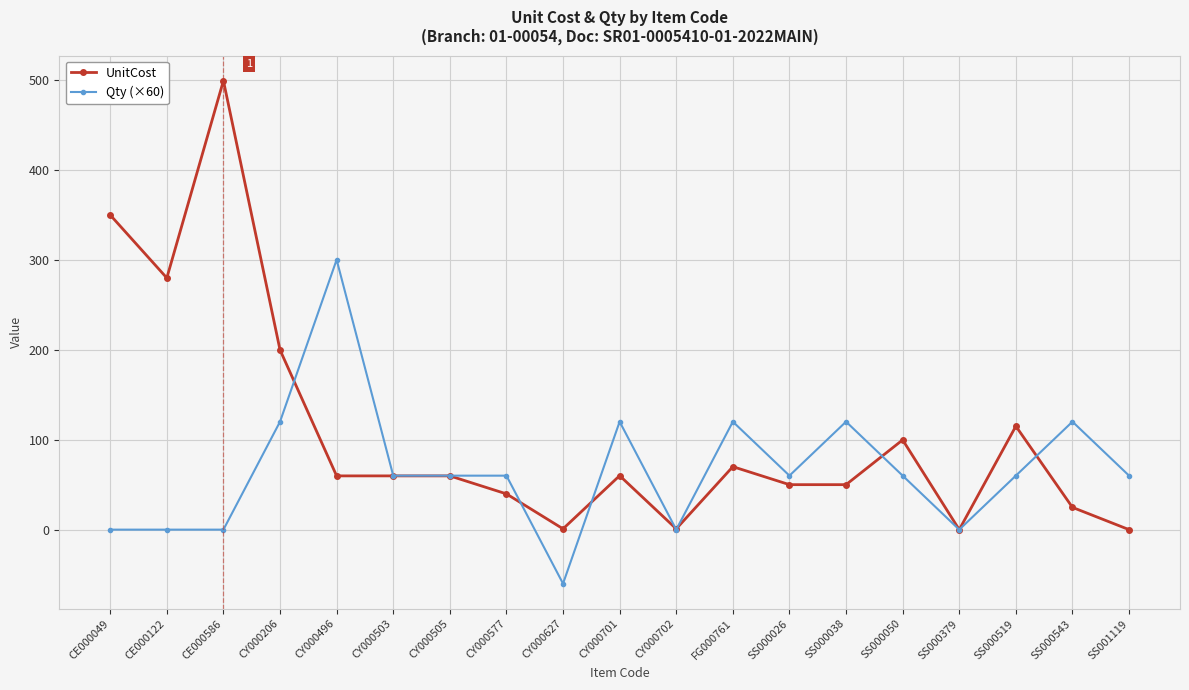

True or false: Qty (×60) has a value of 0.0 at CE000122.

True